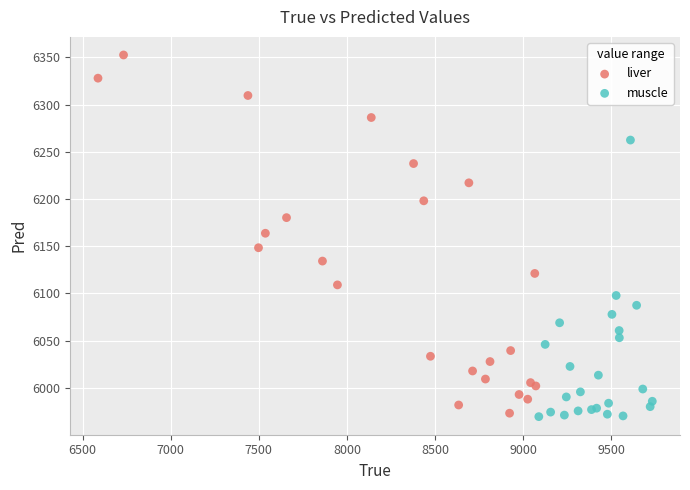

Which series contains the highest Y value?

liver